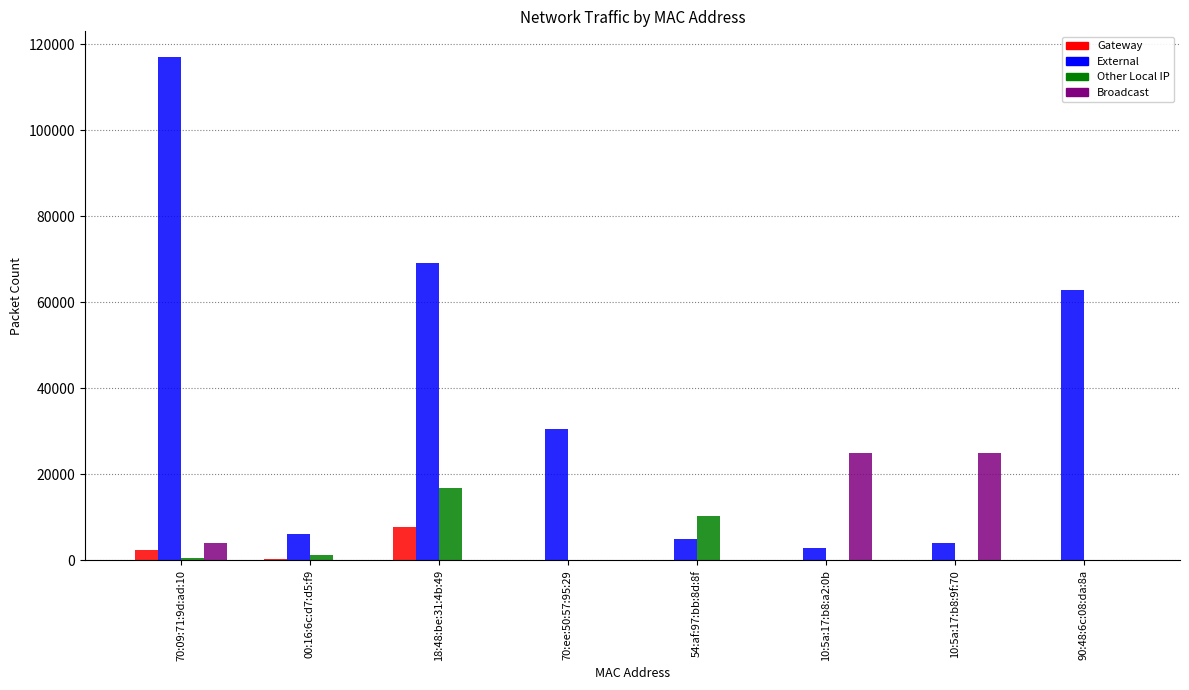

What is the sum of all Other Local IP values?

29254